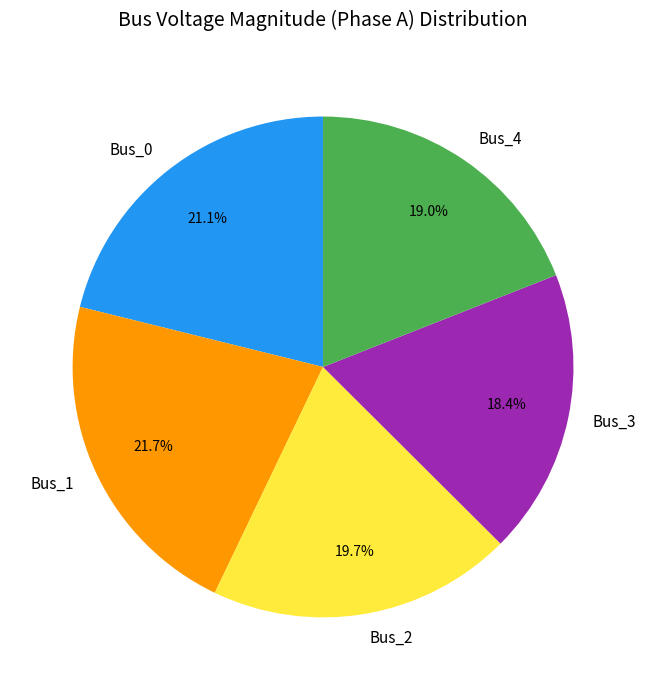

To the nearest percent, what portion does Bus_3 represent?

18%